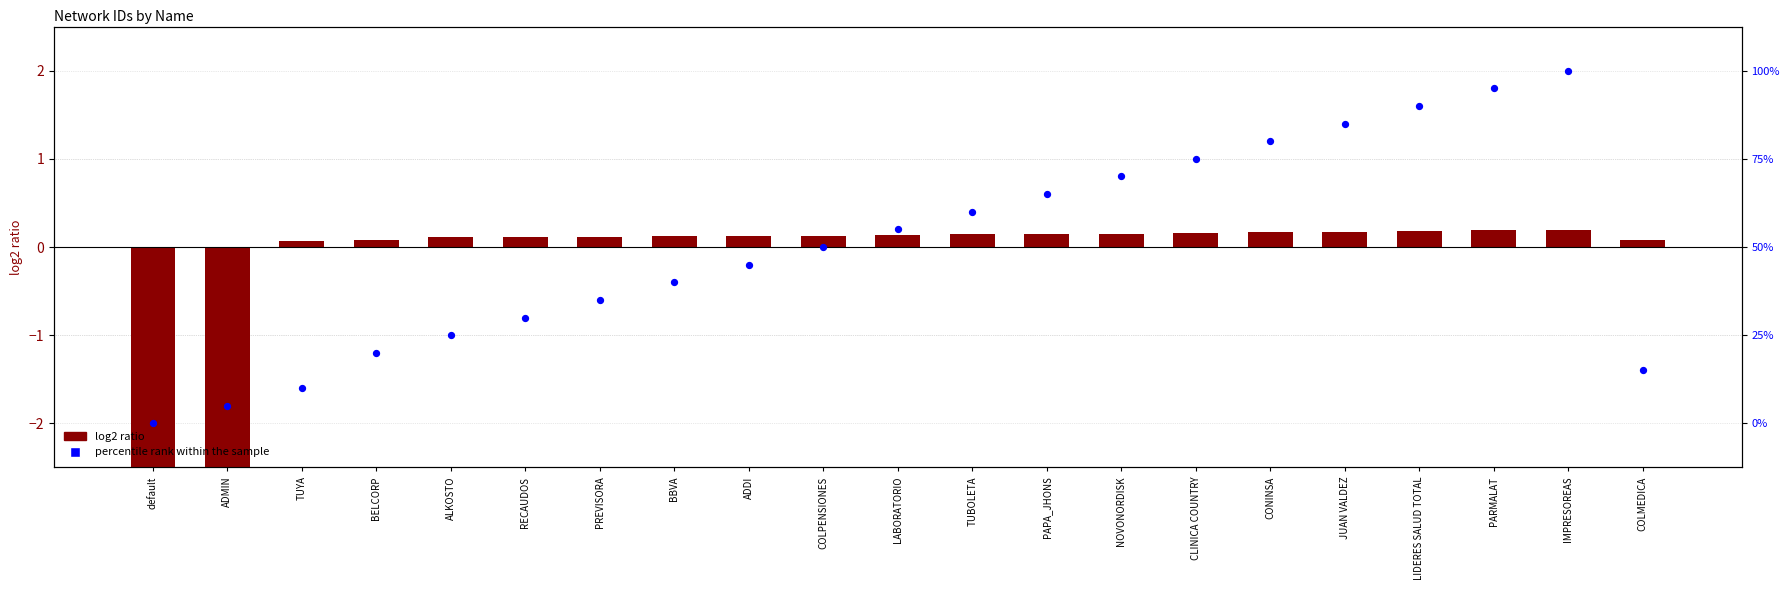

Is the value of percentile rank within the sample at BBVA greater than the value of log2 ratio at PREVISORA?

No